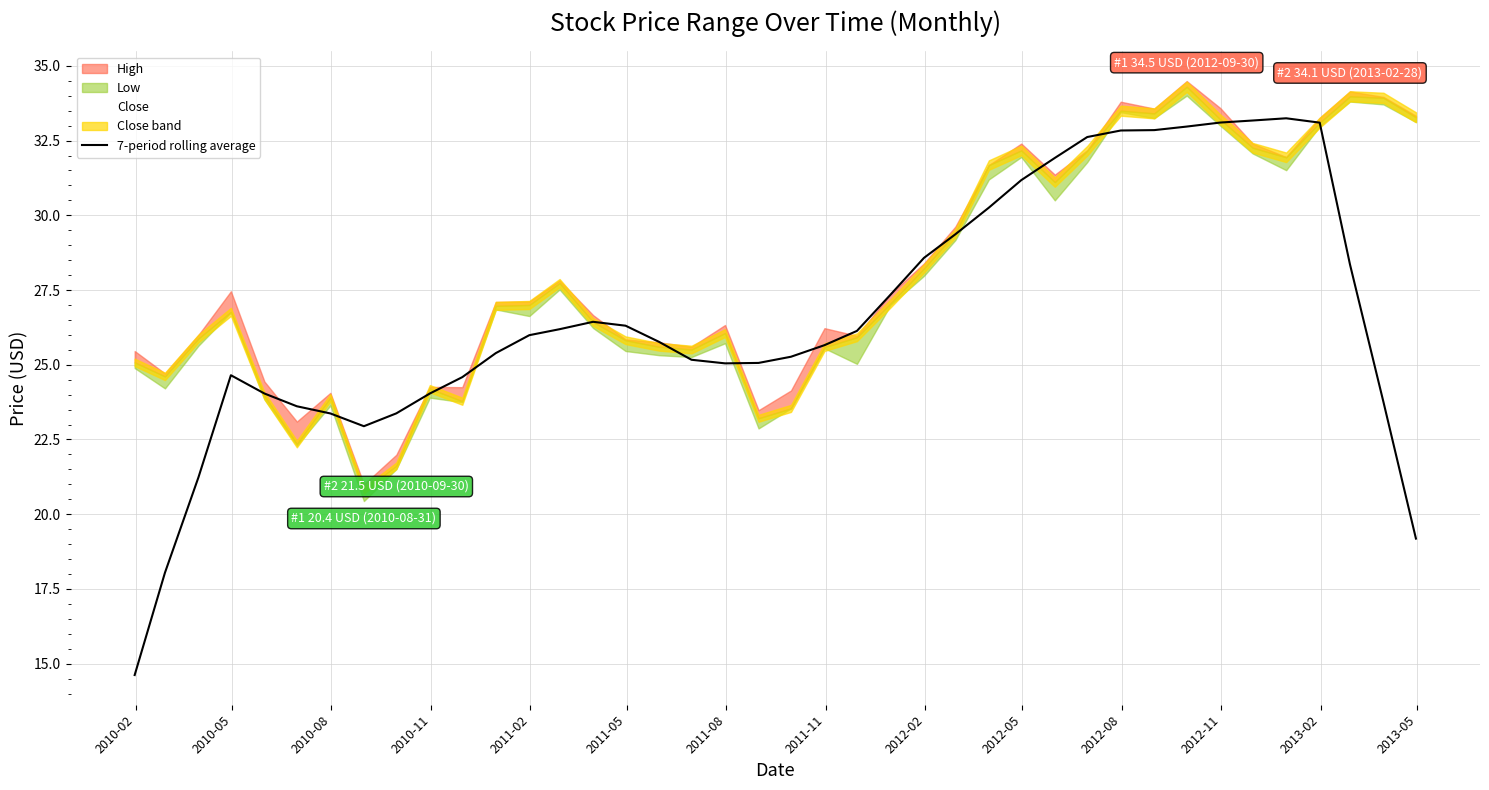

What is the difference between the maximum and minimum values?

18.6